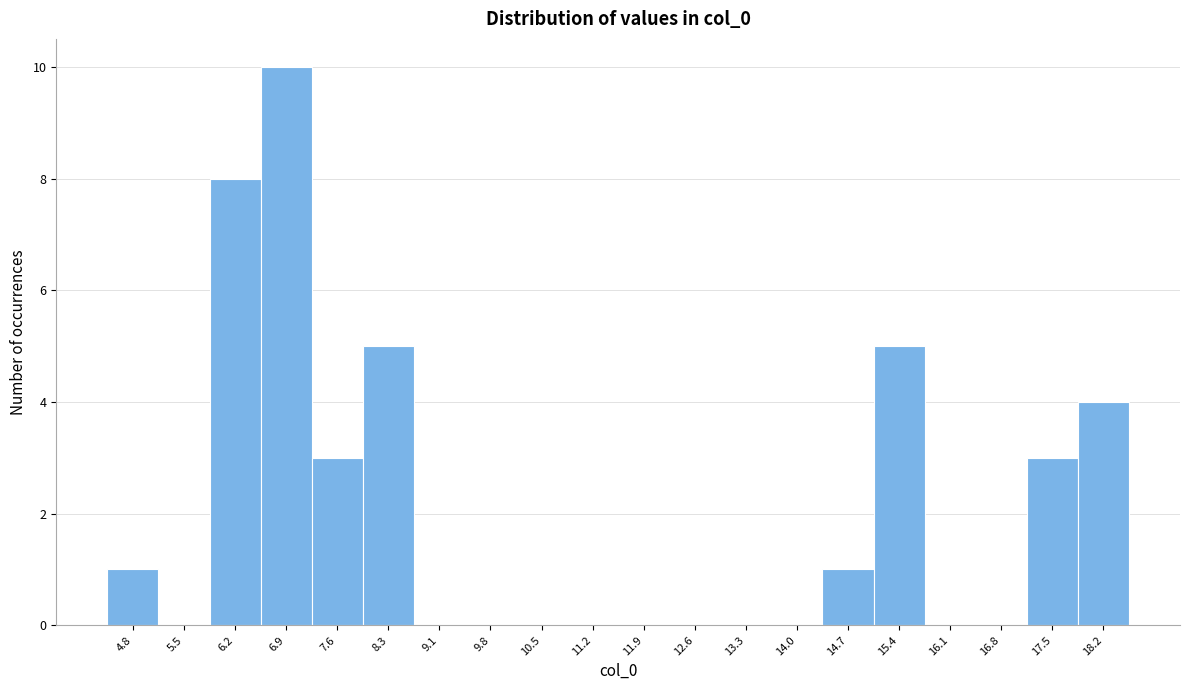

Reading right to left, what are all the values shown in this chart?

18.2=4	17.5=3	16.8=0	16.1=0	15.4=5	14.7=1	14.0=0	13.3=0	12.6=0	11.9=0	11.2=0	10.5=0	9.8=0	9.1=0	8.3=5	7.6=3	6.9=10	6.2=8	5.5=0	4.8=1